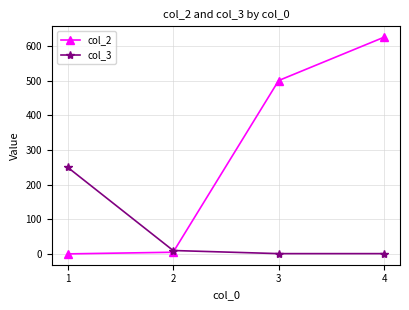

True or false: col_2 has more than 1 interior local peaks.

False